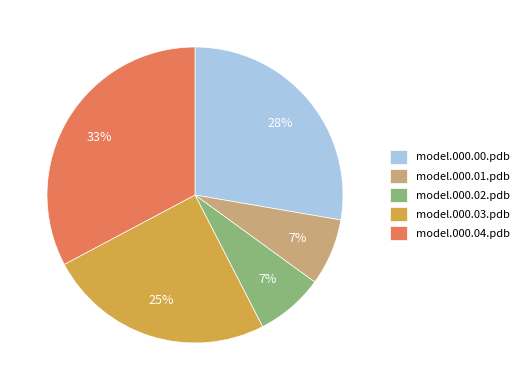

True or false: model.000.00.pdb accounts for 28% of the total.

True